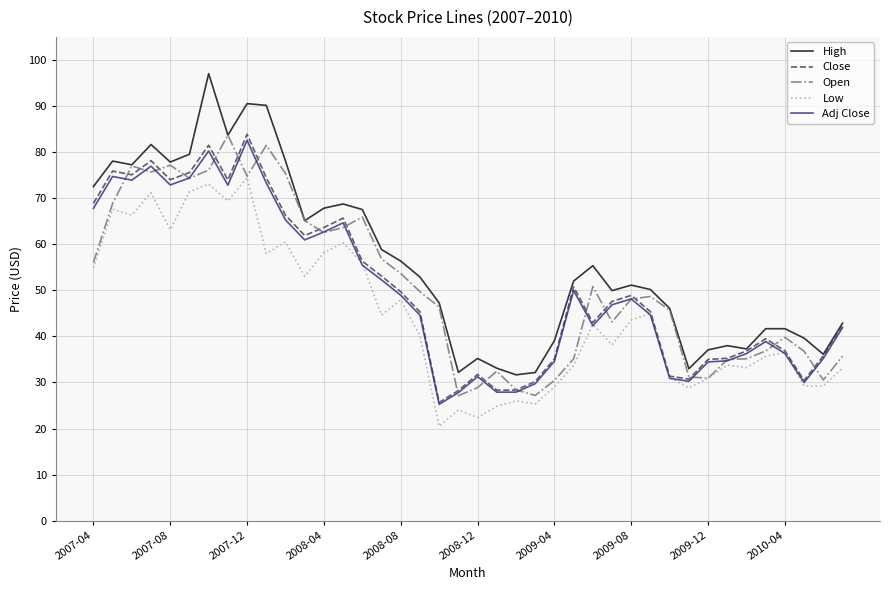

What is the minimum value for Adj Close?

25.3